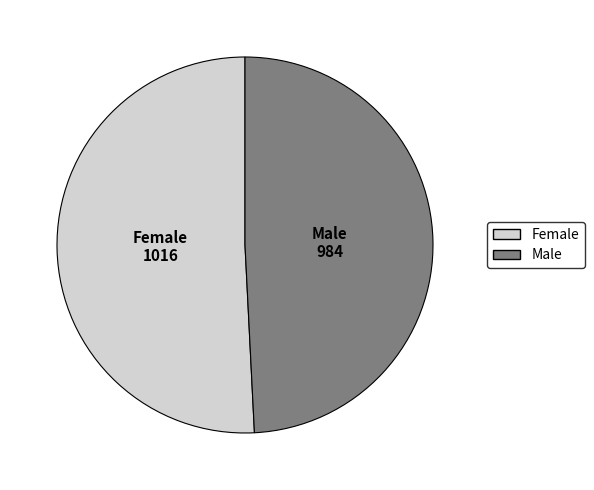

Approximately how many times larger is the value at Female compared to Male?

1.0